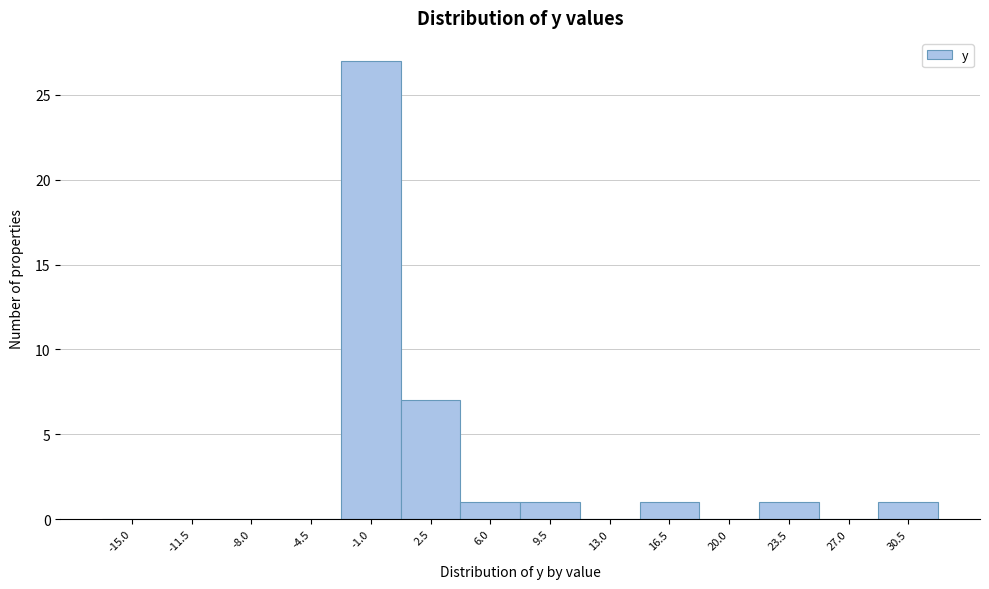

Reading left to right, what are all the values shown in this chart?

-15.0=0	-11.5=0	-8.0=0	-4.5=0	-1.0=27	2.5=7	6.0=1	9.5=1	13.0=0	16.5=1	20.0=0	23.5=1	27.0=0	30.5=1